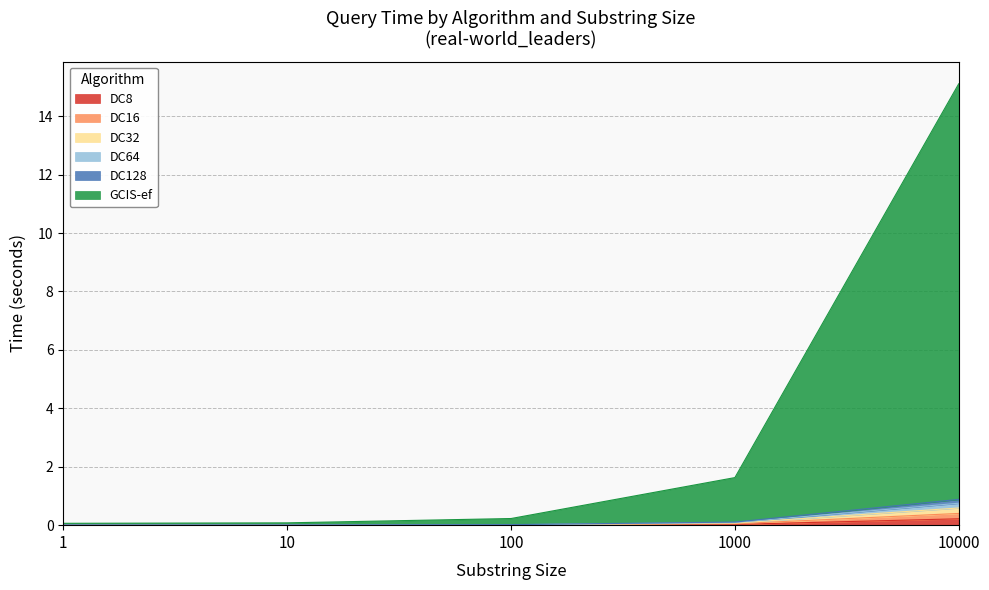

What is the value of the DC32 point at the 4th from the left?

0.1